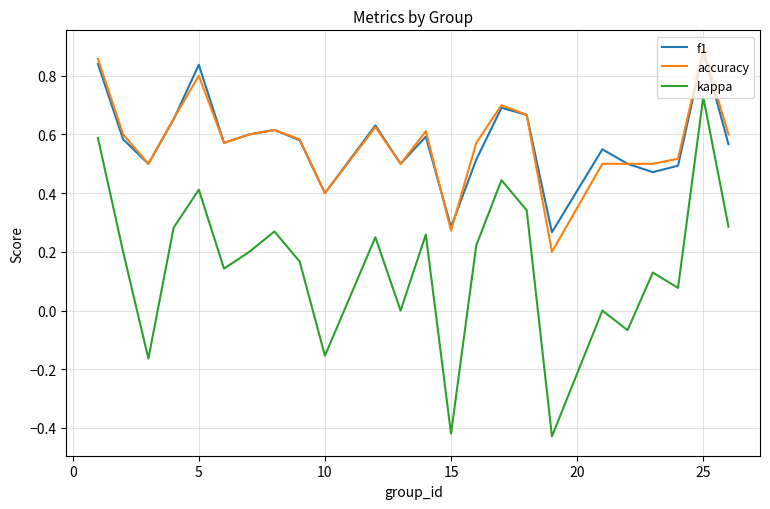

True or false: kappa and f1 intersect in this chart.

False